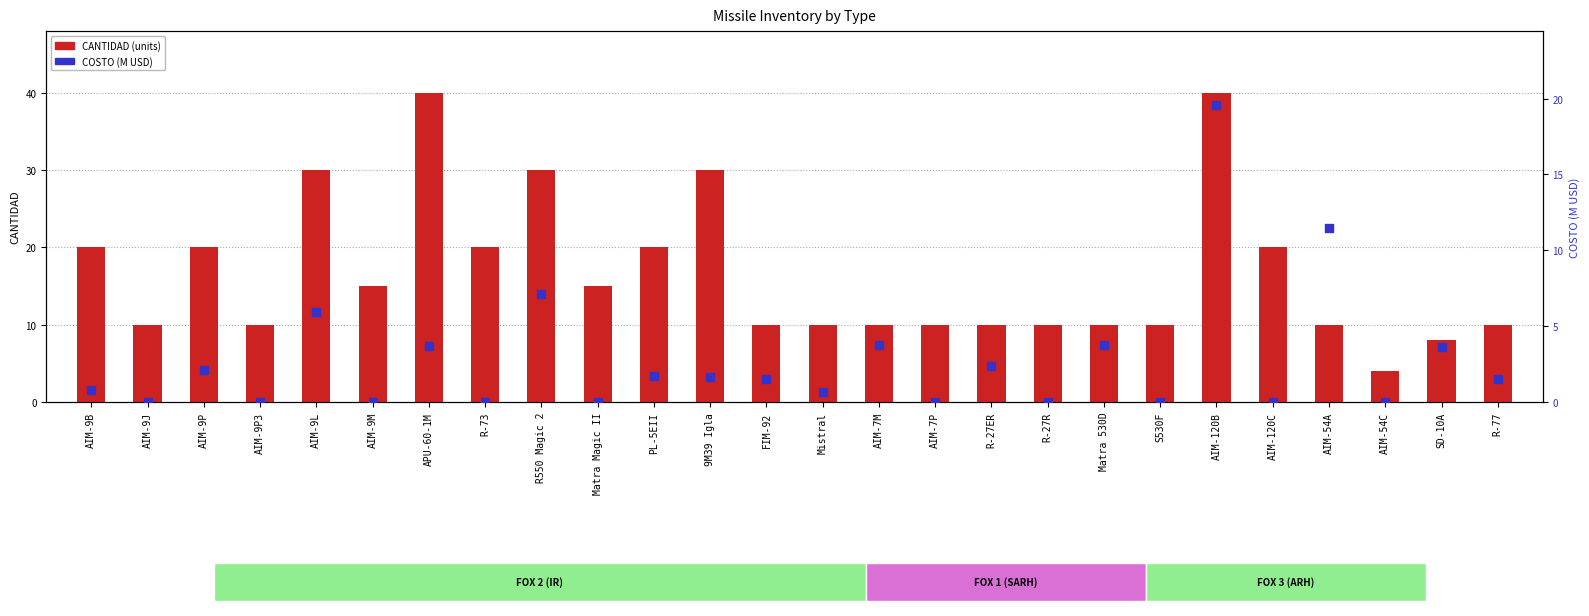

At how many categories does at least one series exceed 3?

26